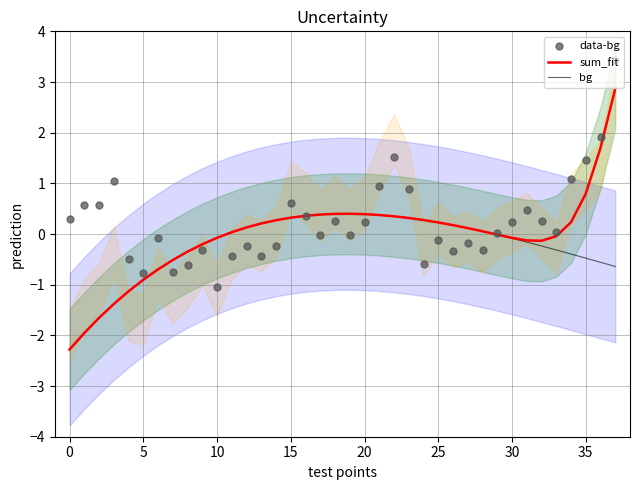

Which series has the largest Y range (max minus min)?

sum_fit